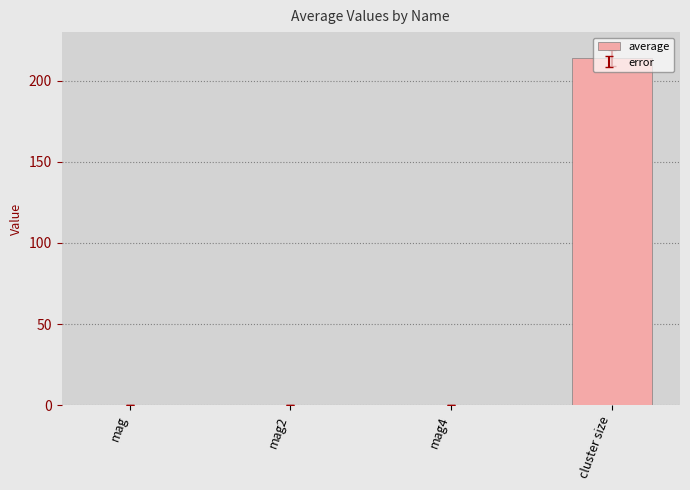

How many distinct data groups are displayed?

1